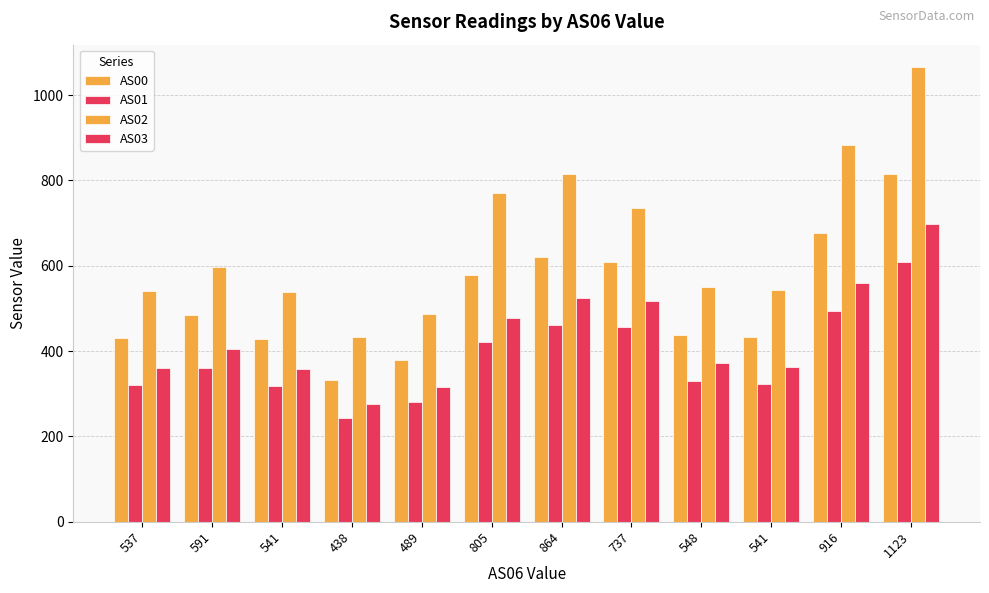

How many data points does each series have?

12